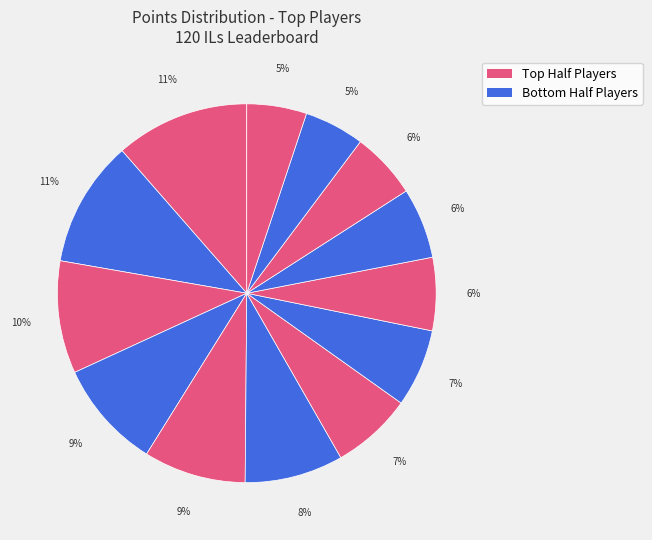

Is there any slice that represents more than half of the pie?

No